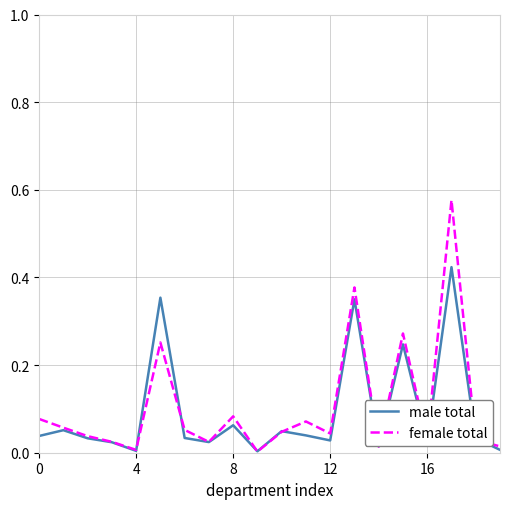

Rank the series by their maximum value, from lowest to highest.

male total, female total